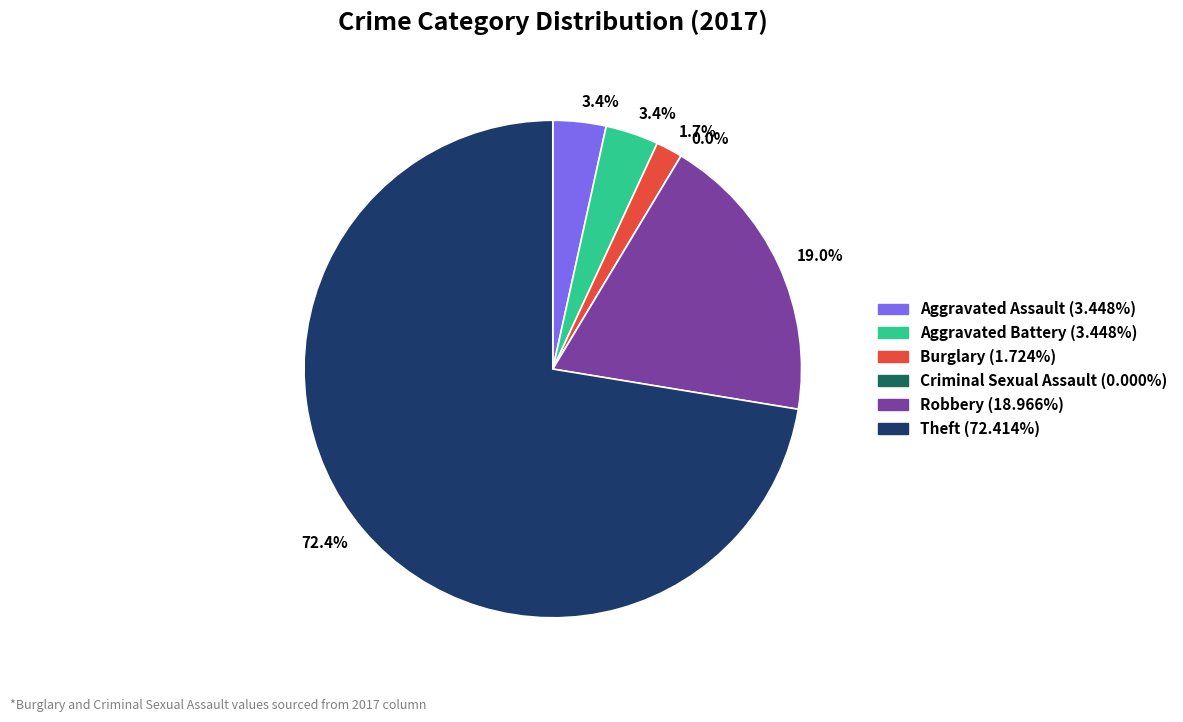

Between Aggravated Battery and Aggravated Assault, which is larger?

Aggravated Battery